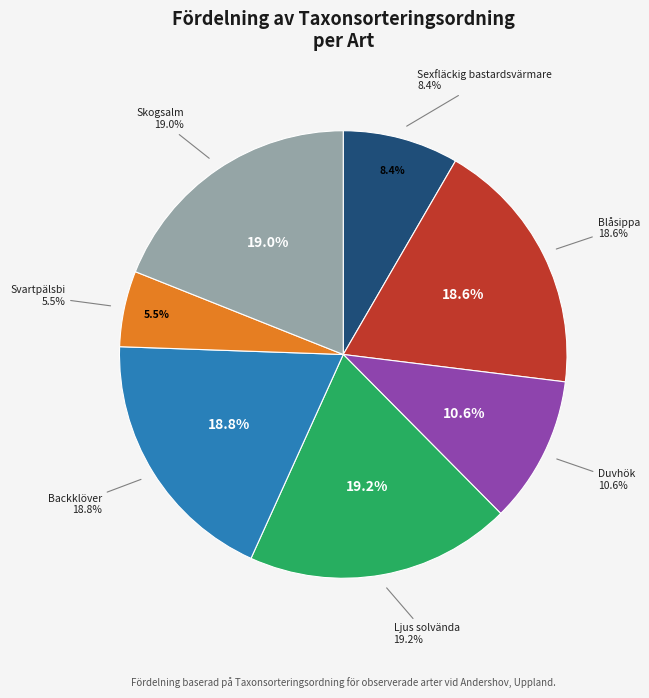

What percentage is the Ljus solvända slice, to the nearest percent?

19%